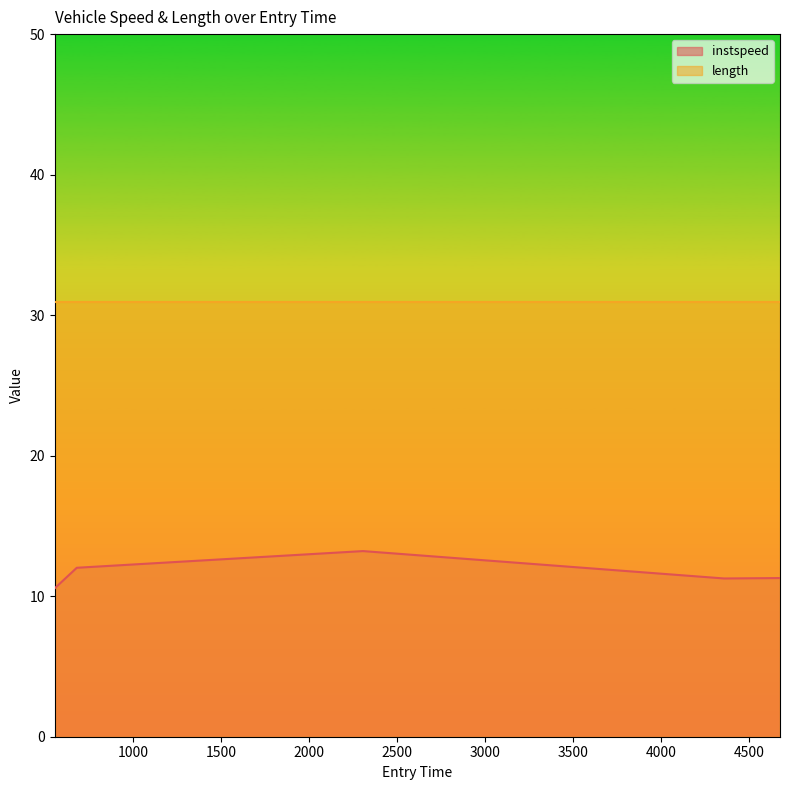

Is it true that the value at 4674.144494292423 is 11.3?

True